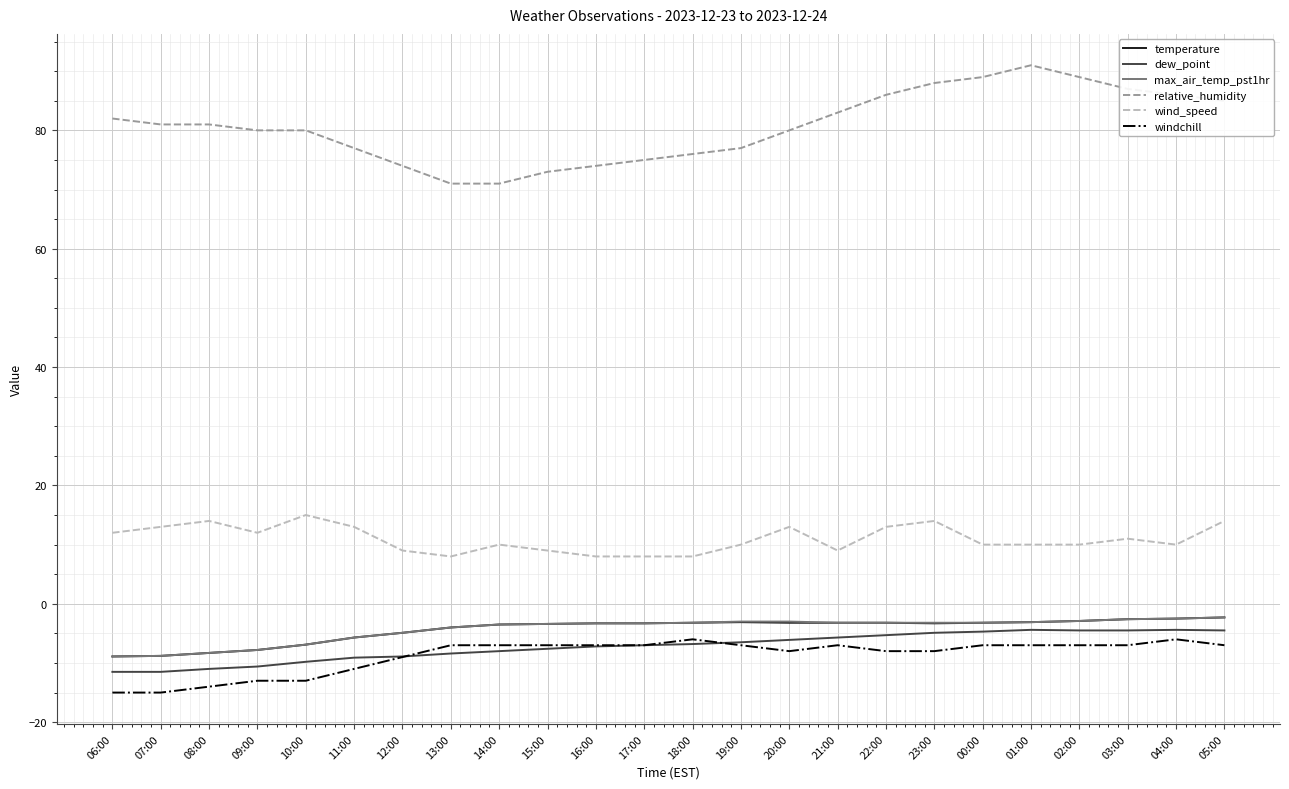

Is it true that relative_humidity equals 71.0 at 14:00?

True